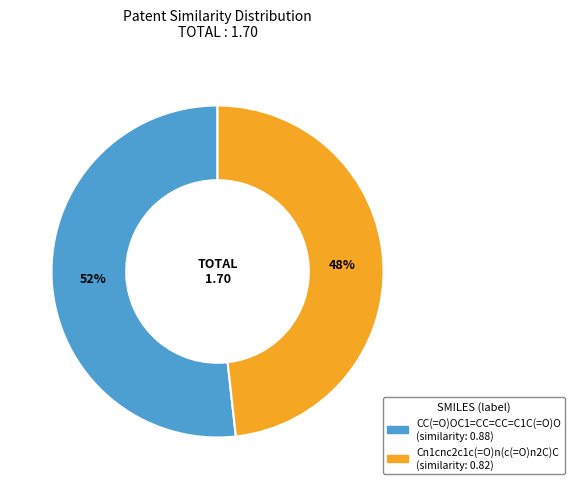

Count the number of slices in the pie.

2